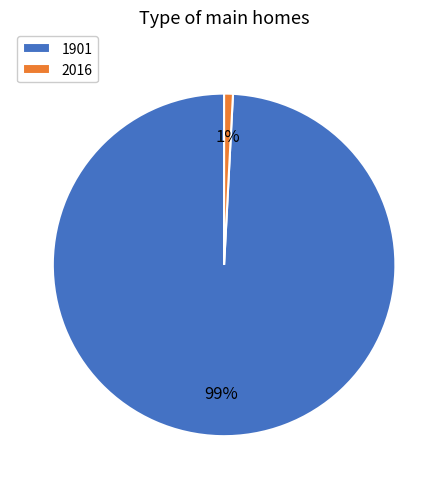

Is it true that 1901 is 88% of the pie?

False